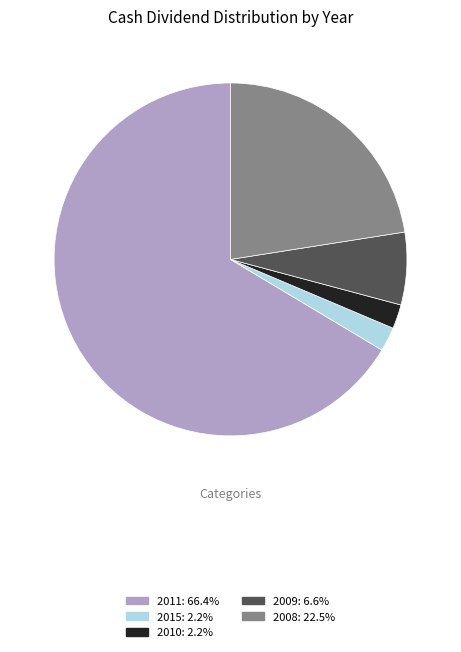

What is the ratio of the value at 2009: 6.6% to the value at 2008: 22.5%?

0.3